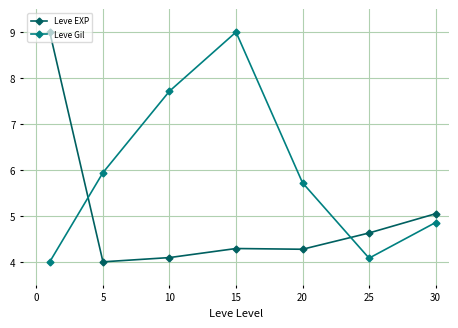

List the series in order of their overall mean, highest first.

Leve Gil, Leve EXP